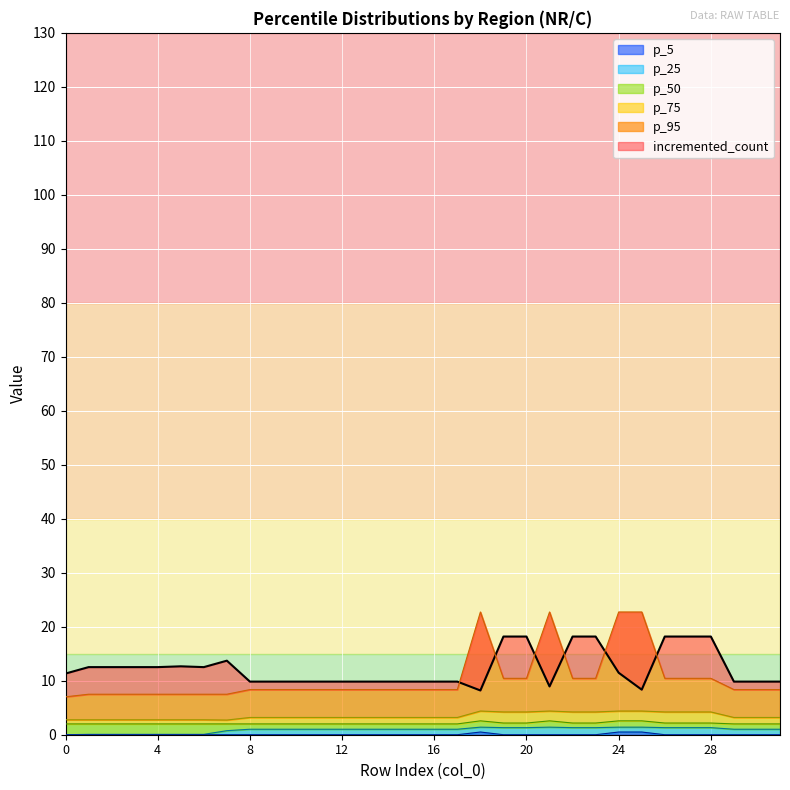

Which has a higher value, 7 or 3?

7